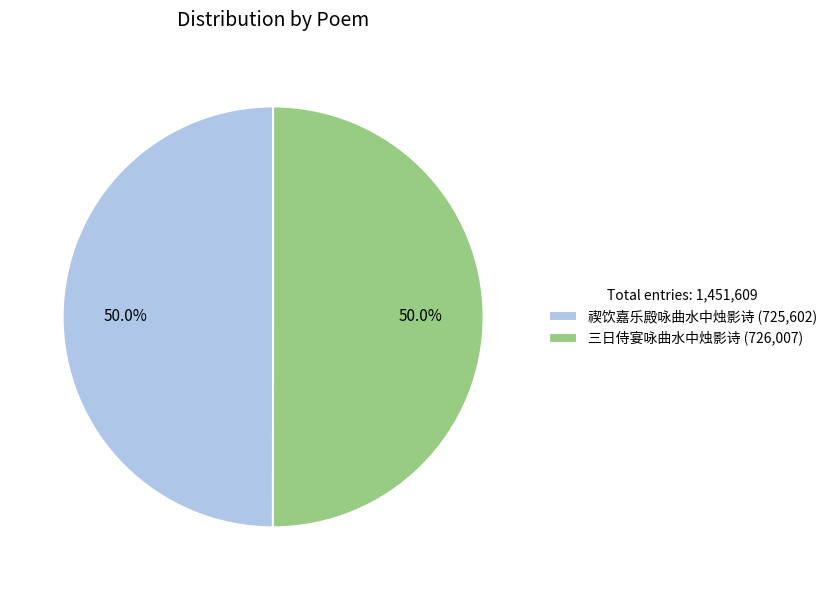

Is the sum of 三日侍宴咏曲水中烛影诗 (726,007) and 禊饮嘉乐殿咏曲水中烛影诗 (725,602) greater than half?

Yes